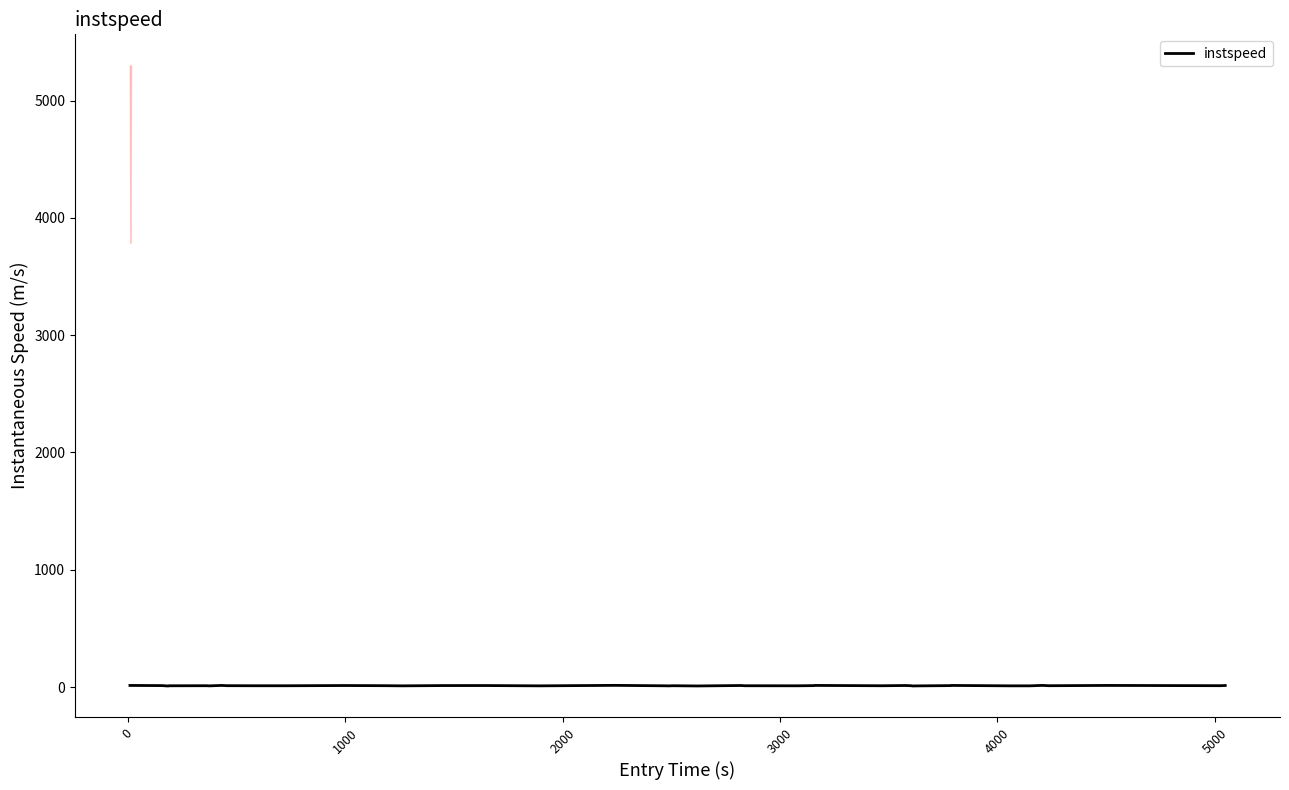

How many series are shown in this chart?

1